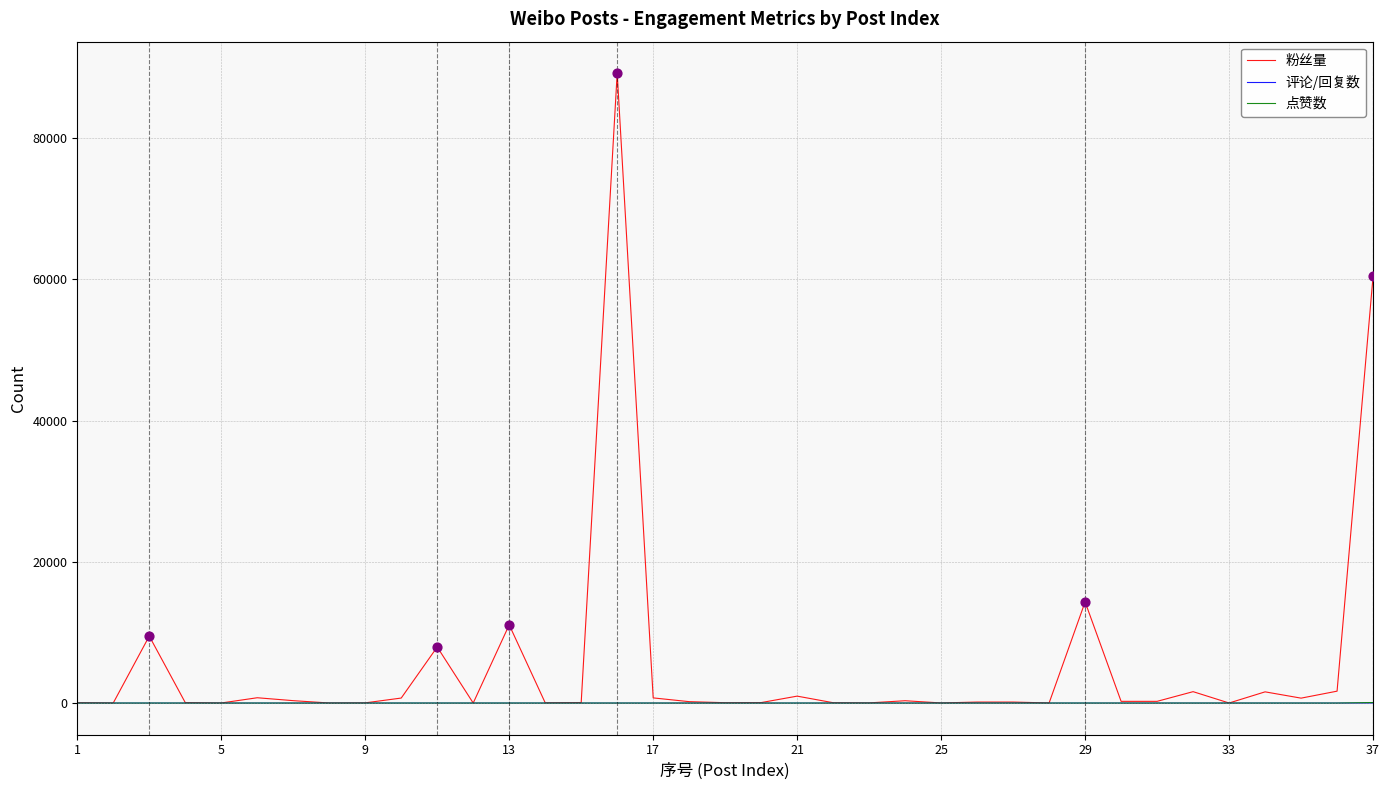

At how many categories does at least one series exceed 73530?

1